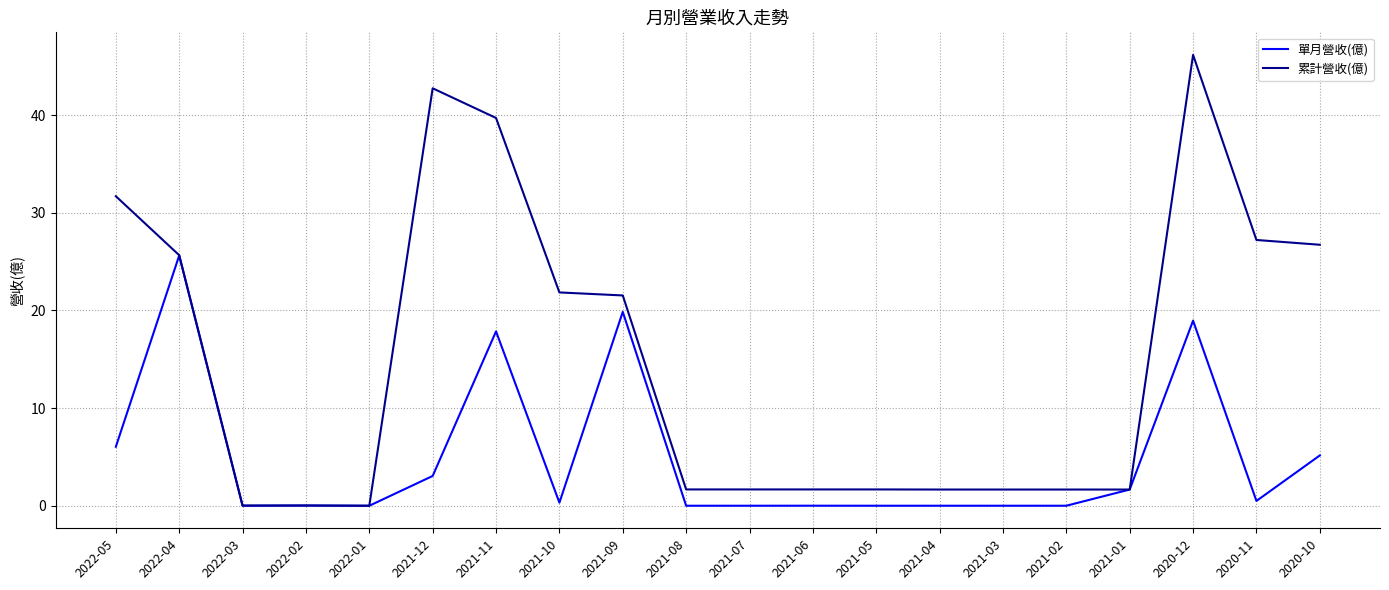

Between 2020-12 and 2020-11, which series saw the biggest shift?

累計營收(億)